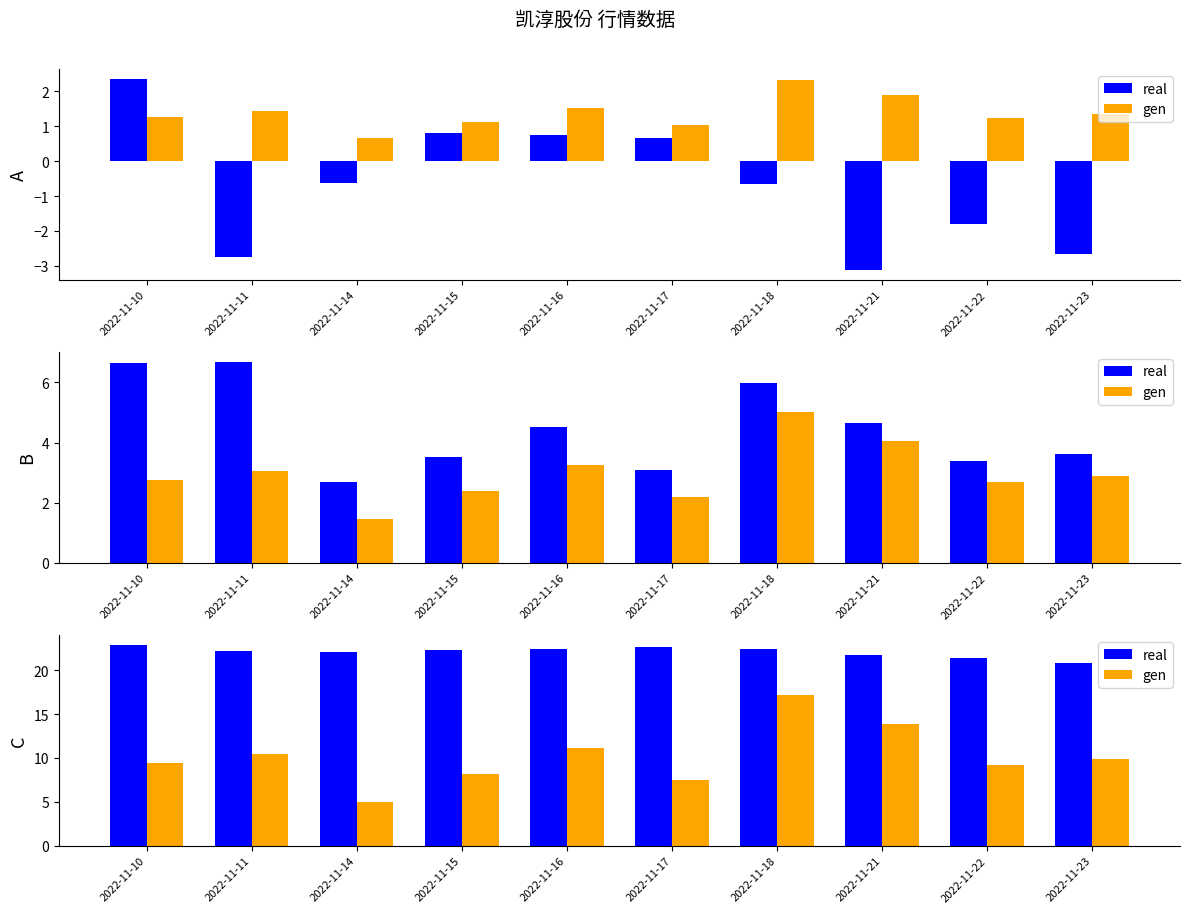

What is the difference between the maximum and second lowest values in the gen series?

9.6